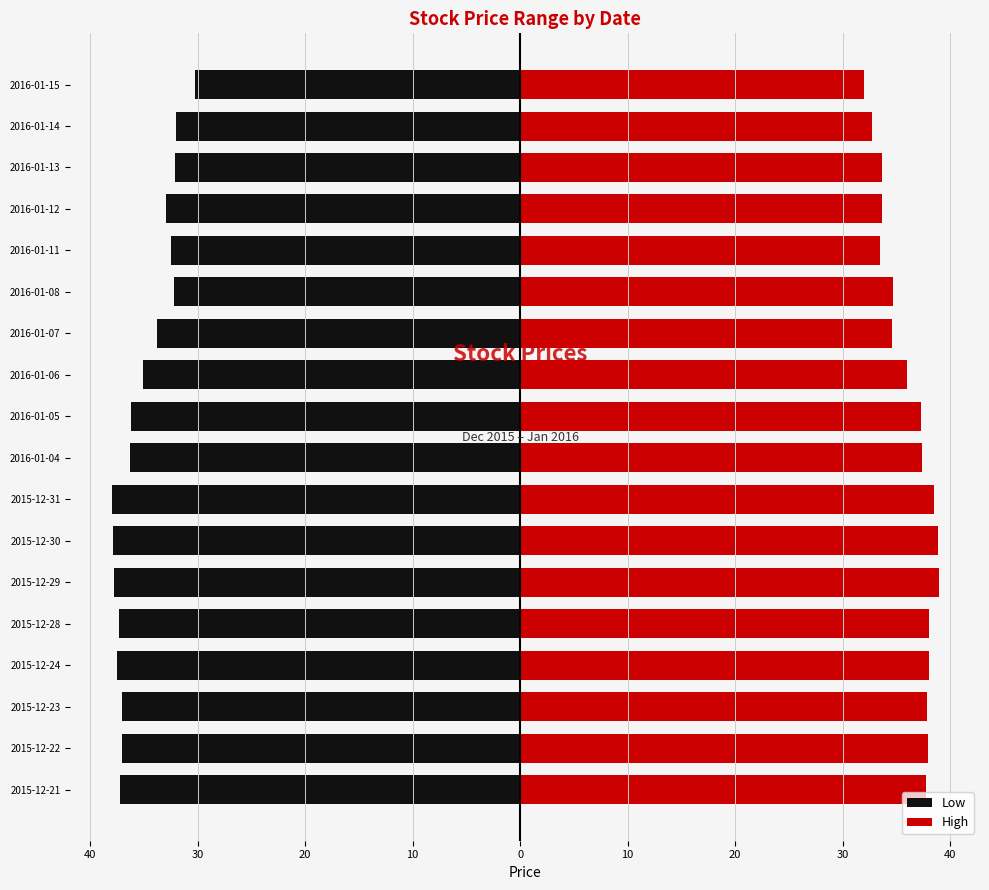

What are all the series names shown in the legend?

Low, High